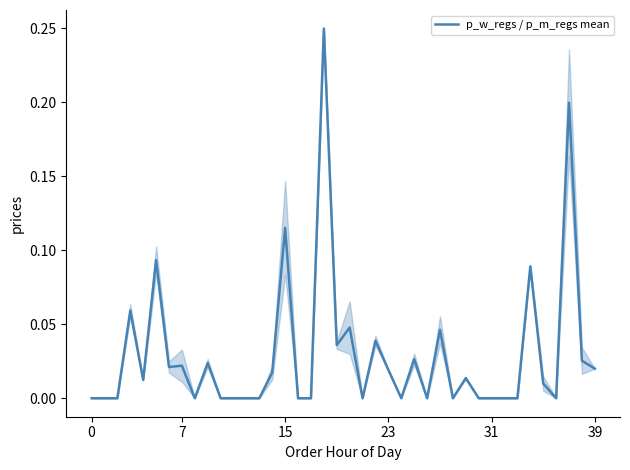

Does the chart have visible grid lines?

No